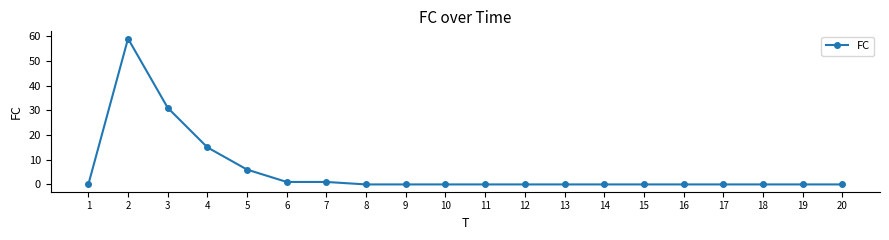

Count the number of data series in this chart.

1